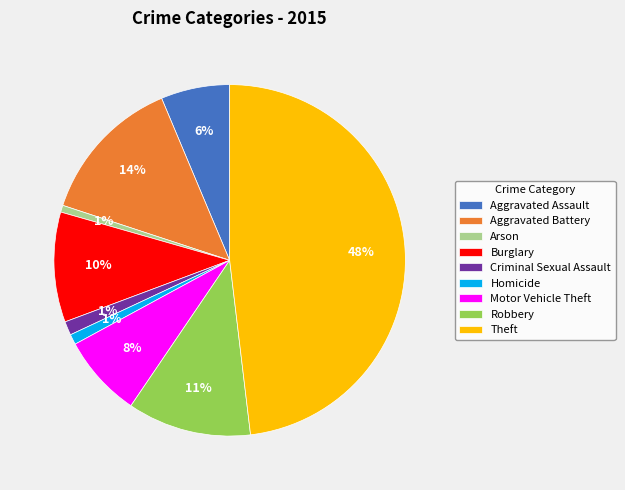

To the nearest percent, what is the difference between the Burglary and Arson slice percentages?

9%